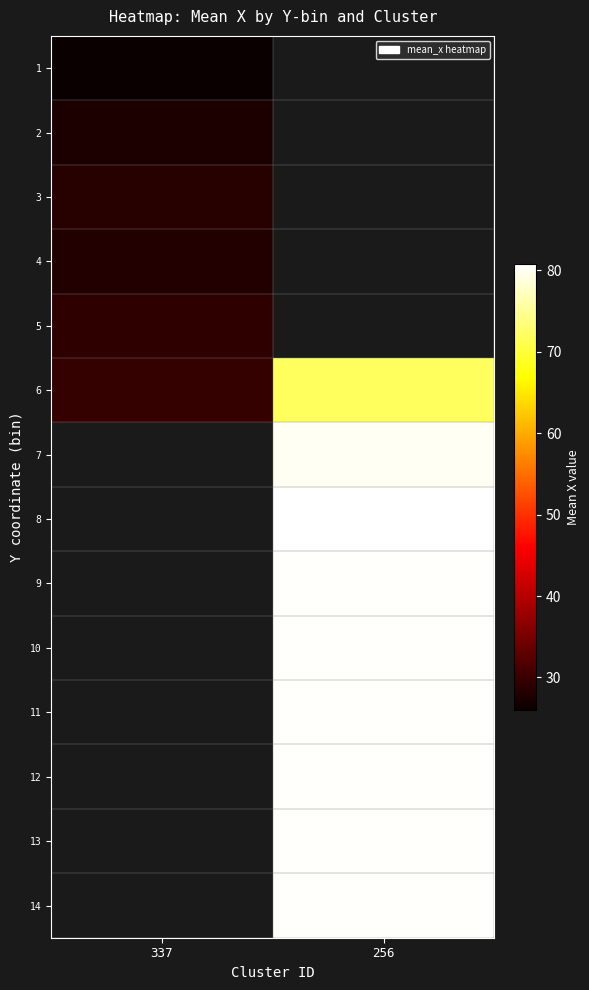

At how many categories does at least one series exceed 42?

1